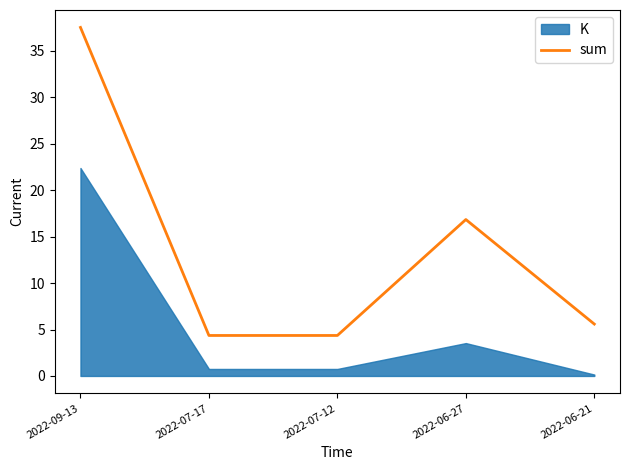

What is the lowest value of the sum series?

4.4